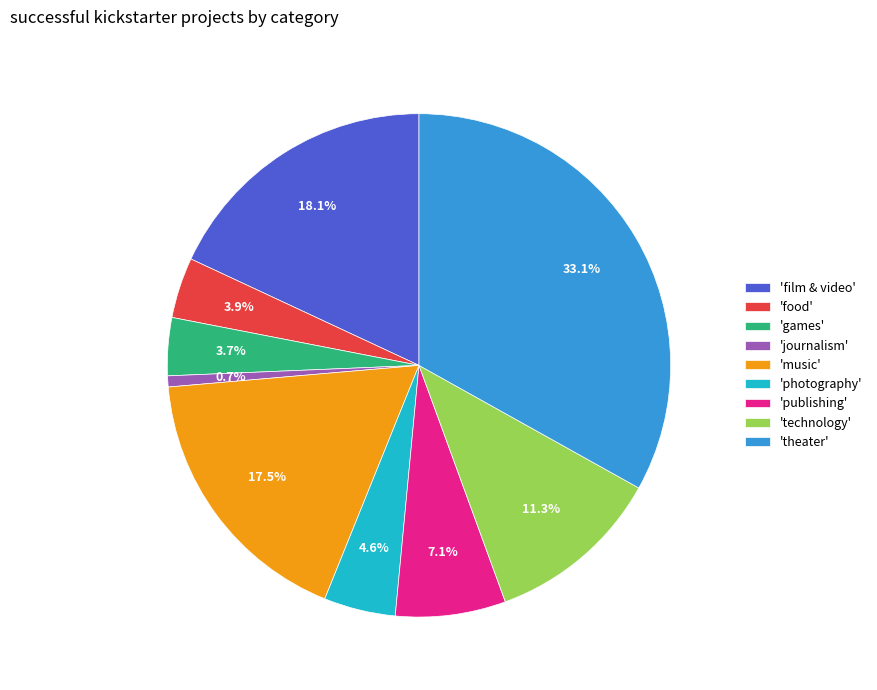

Approximately how many times larger is the value at 'publishing' compared to 'music'?

0.4